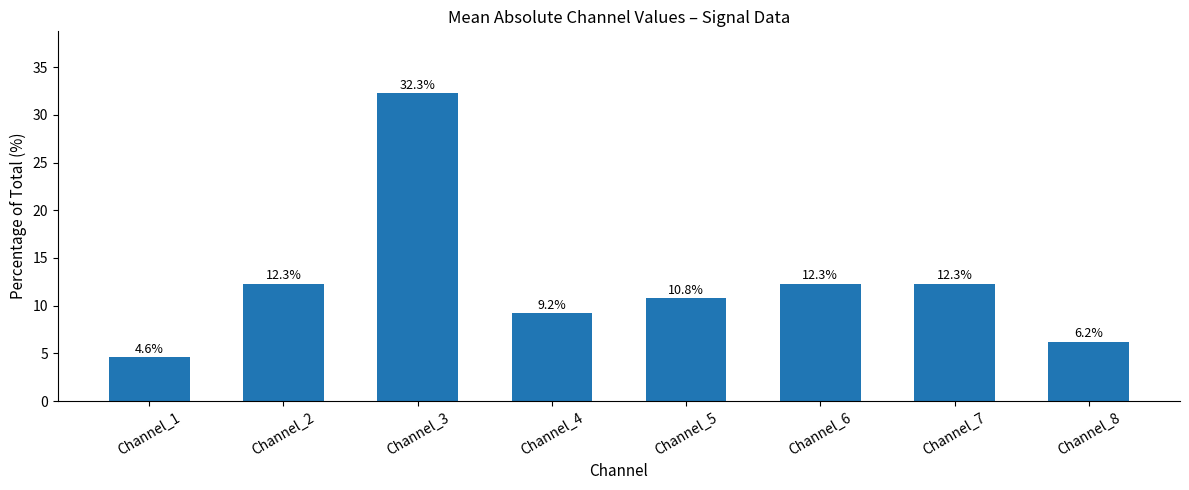

Read the value at Channel_1.

4.6